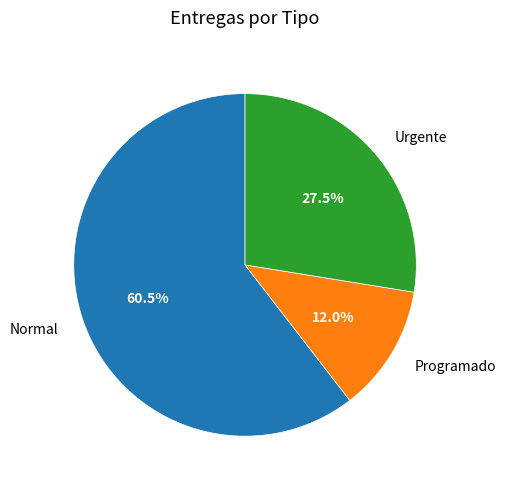

What is the largest slice in the pie chart?

Normal